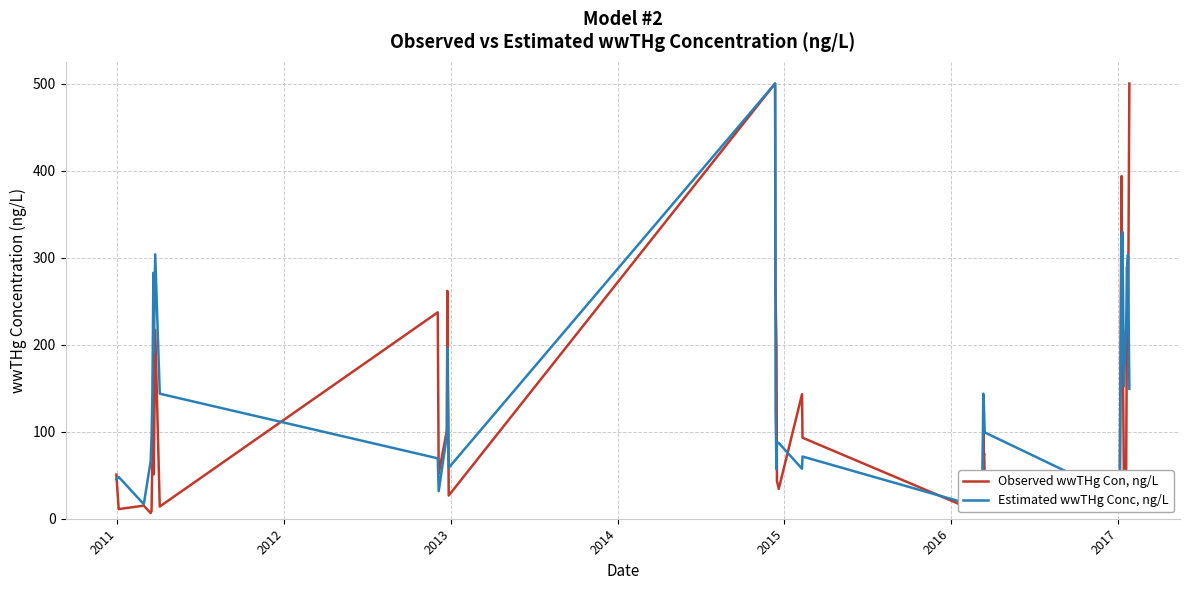

After their last crossing, which series has the higher values: Observed wwTHg Con, ng/L or Estimated wwTHg Conc, ng/L?

Observed wwTHg Con, ng/L